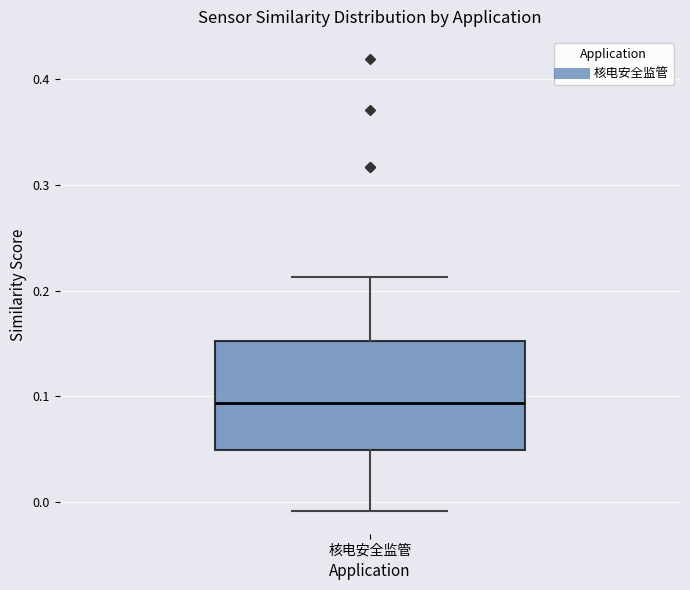

Where does the median line of the box for 核电安全监管 sit on the y-axis? The values are not printed on the chart, so give them approximately, as read against the axis.

0.09